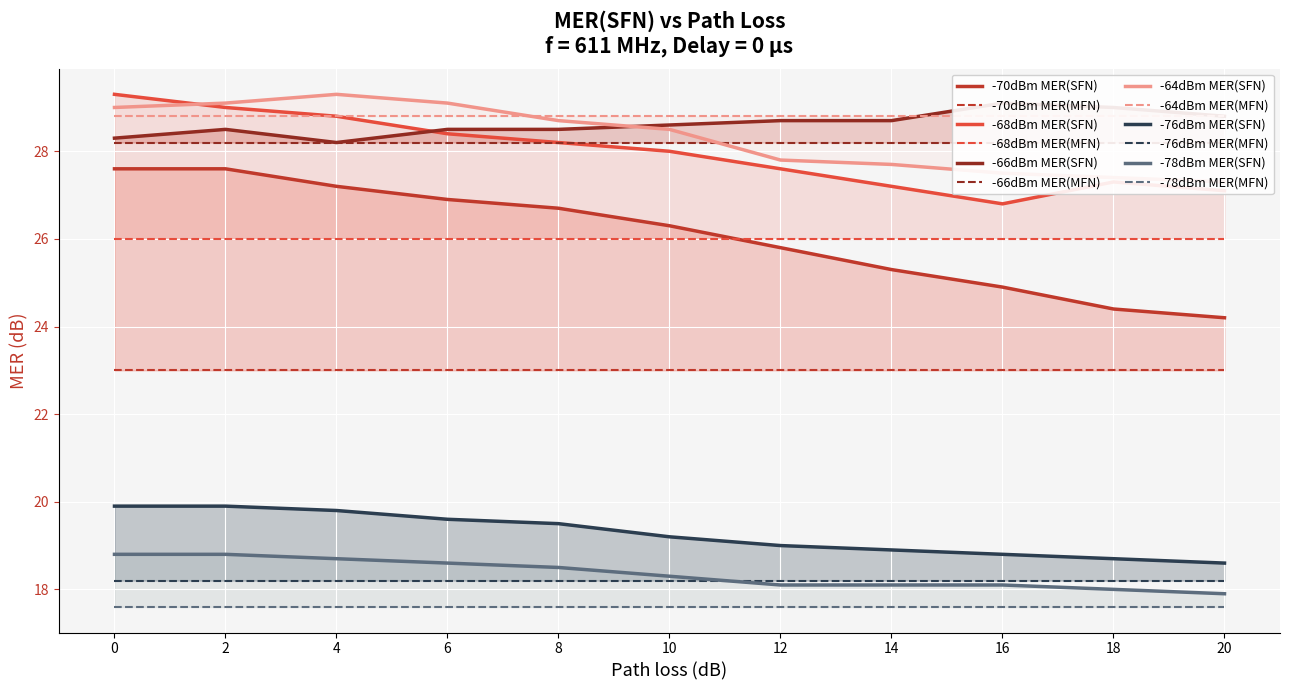

List the series in order of their peak value, lowest first.

-78dBm MER(SFN), -76dBm MER(SFN), -70dBm MER(SFN), -66dBm MER(SFN), -68dBm MER(SFN), -64dBm MER(SFN)